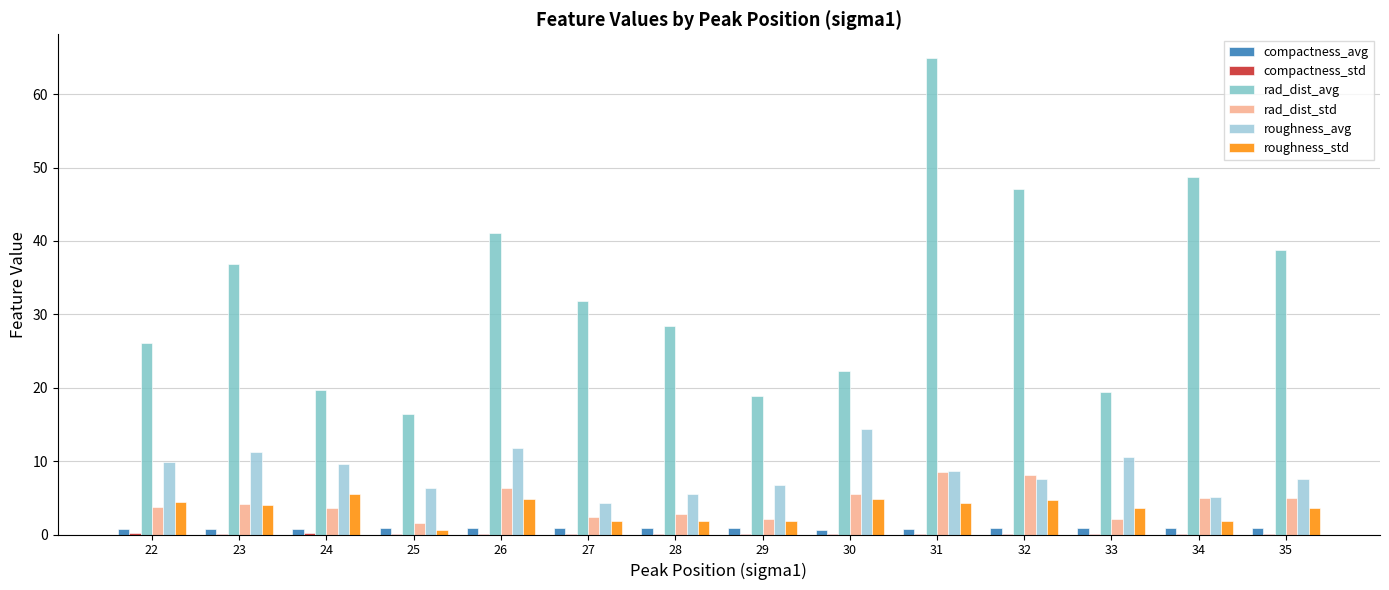

Rank the categories by rad_dist_avg value from lowest to highest.

25, 29, 33, 24, 30, 22, 28, 27, 23, 35, 26, 32, 34, 31